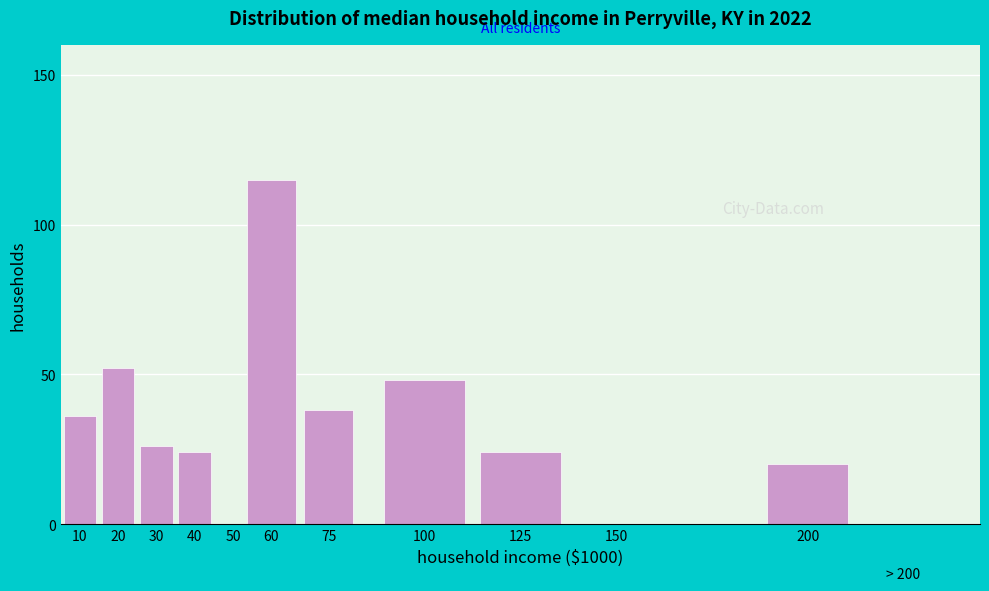

Reading right to left, transcribe all the data shown in this chart.

200=20	150=0	125=24	100=48	75=38	60=115	40=24	30=26	20=52	10=36